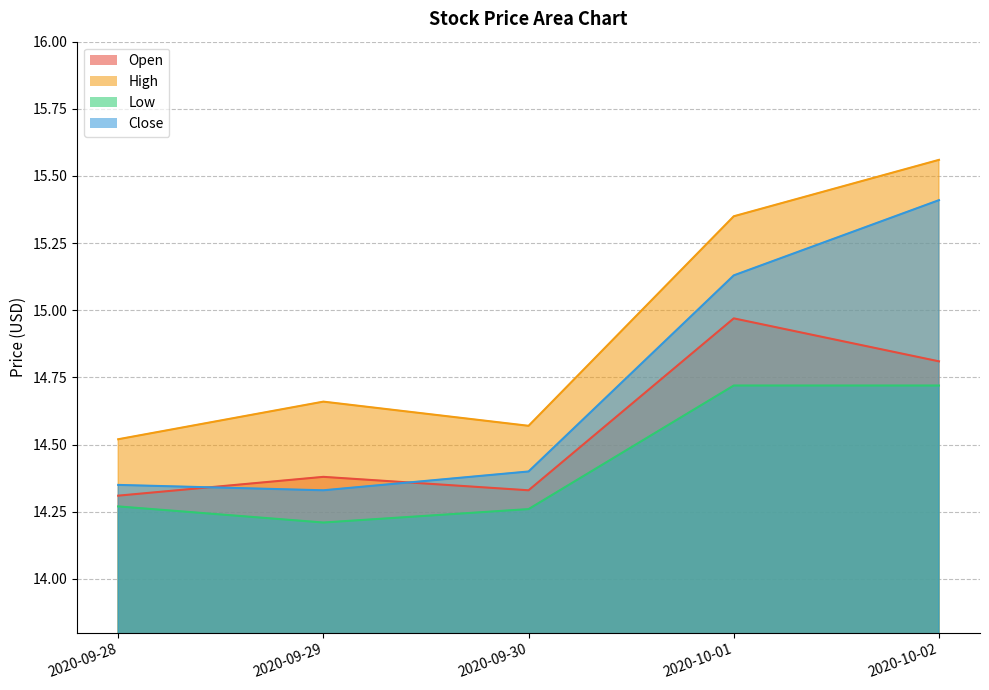

Is it true that Close equals 14.4 at 2020-09-30?

True